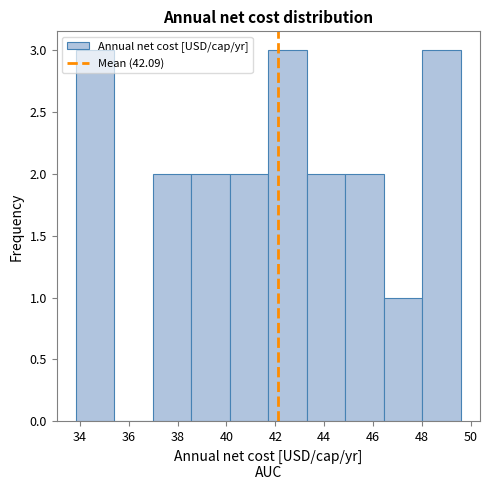

Reading left to right, transcribe this chart: for each bar, give the range it covers on the x-axis and its height. Neither the bar edges nor the heights are printed on the chart, so give them approximately, as read against the axes.

33.8 to 35.4: 3
35.4 to 37.0: 0
37.0 to 38.6: 2
38.6 to 40.2: 2
40.2 to 41.8: 2
41.8 to 43.2: 3
43.2 to 44.8: 2
44.8 to 46.4: 2
46.4 to 48.0: 1
48.0 to 49.6: 3